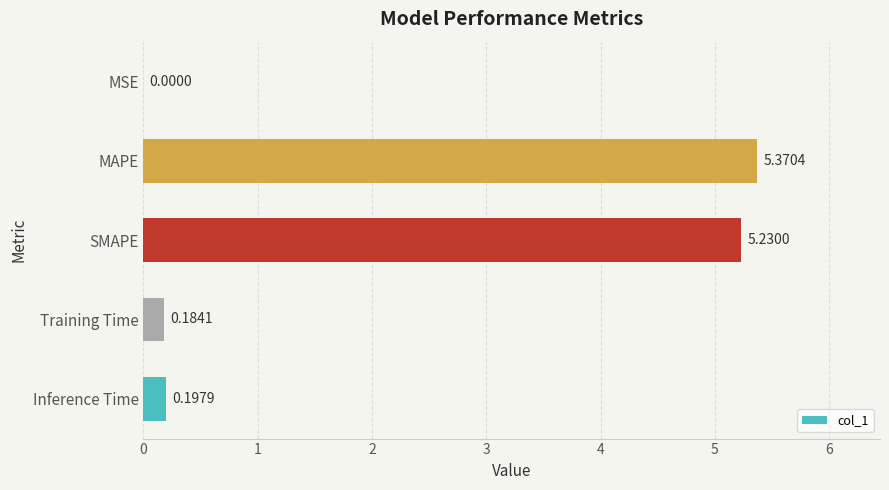

What is the sum of all values?

11.0